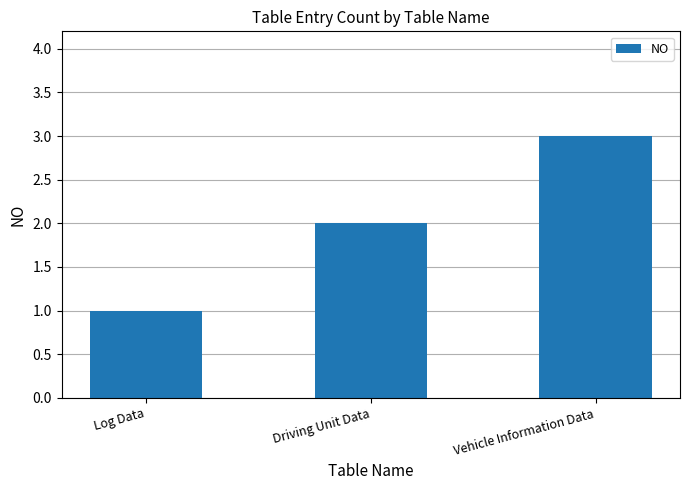

How many series are shown in this chart?

1